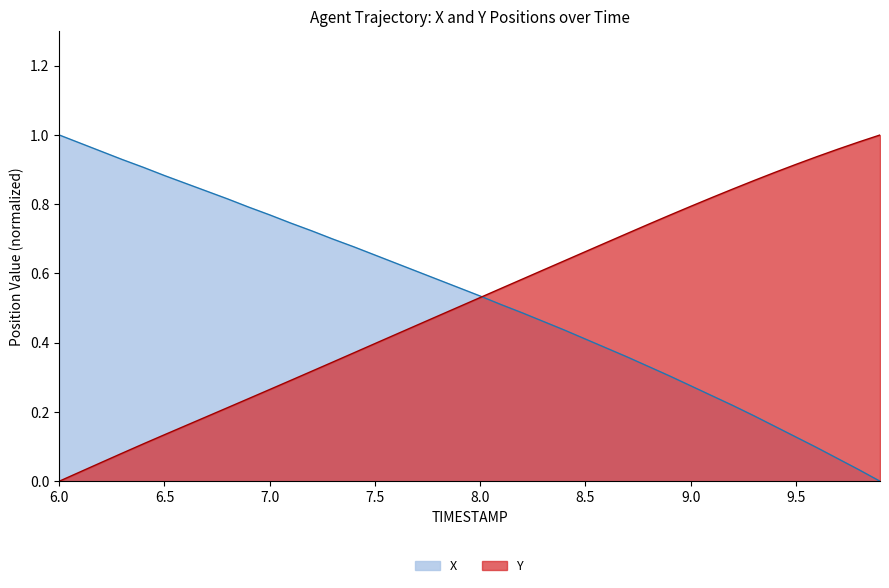

At 6.6, list the series in order from largest to smallest.

X, Y